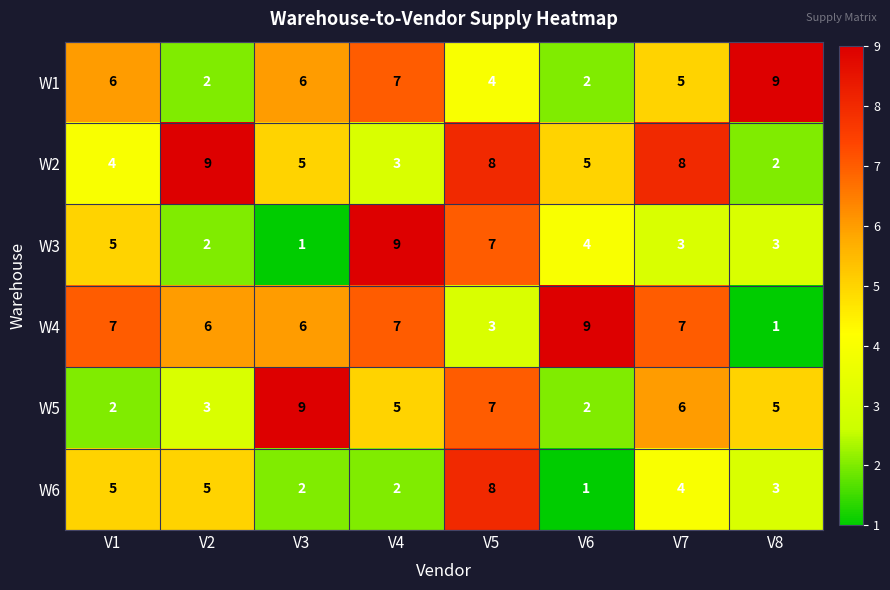

At how many categories does at least one series exceed 4?

8